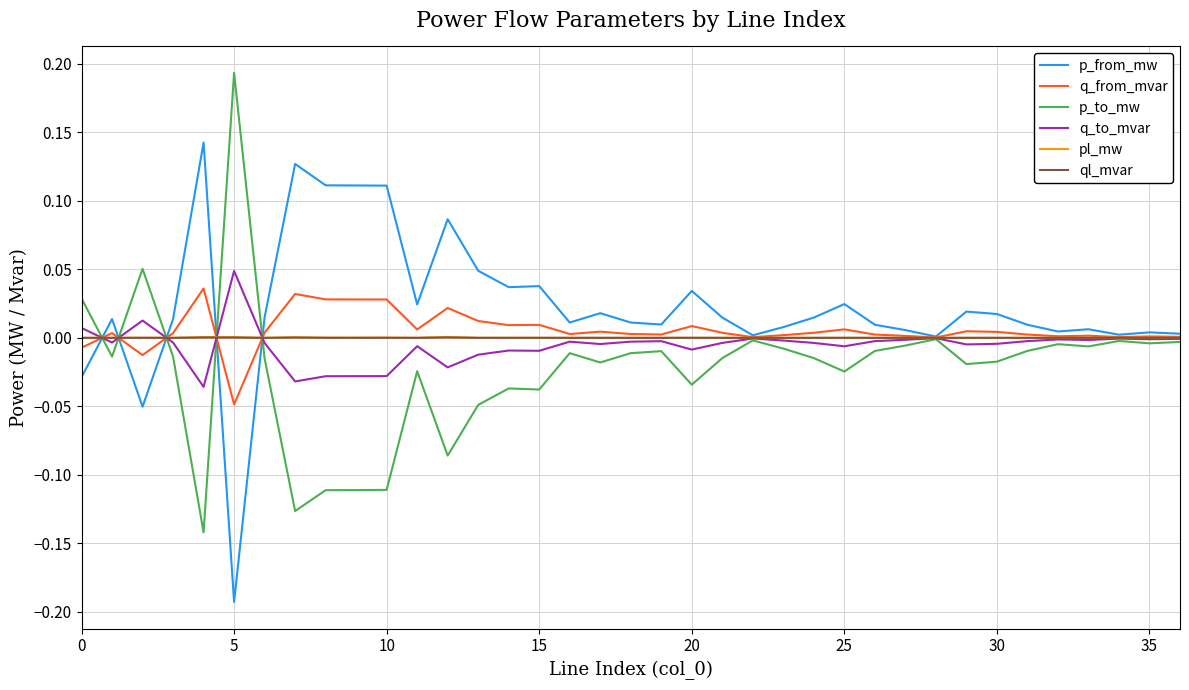

What are all the series names shown in the legend?

p_from_mw, q_from_mvar, p_to_mw, q_to_mvar, pl_mw, ql_mvar